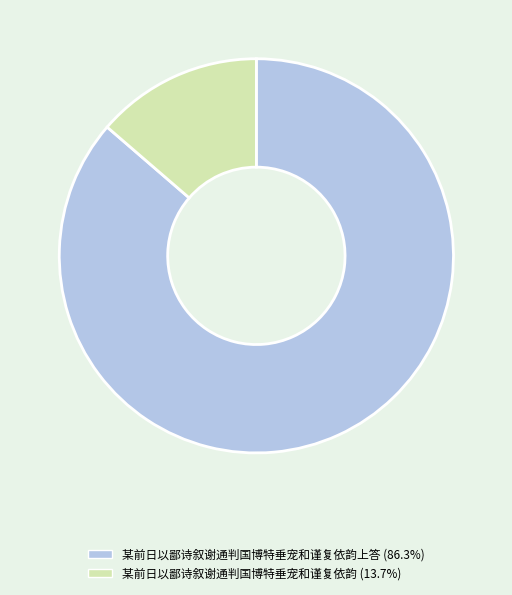

Is there any slice that represents more than half of the pie?

Yes